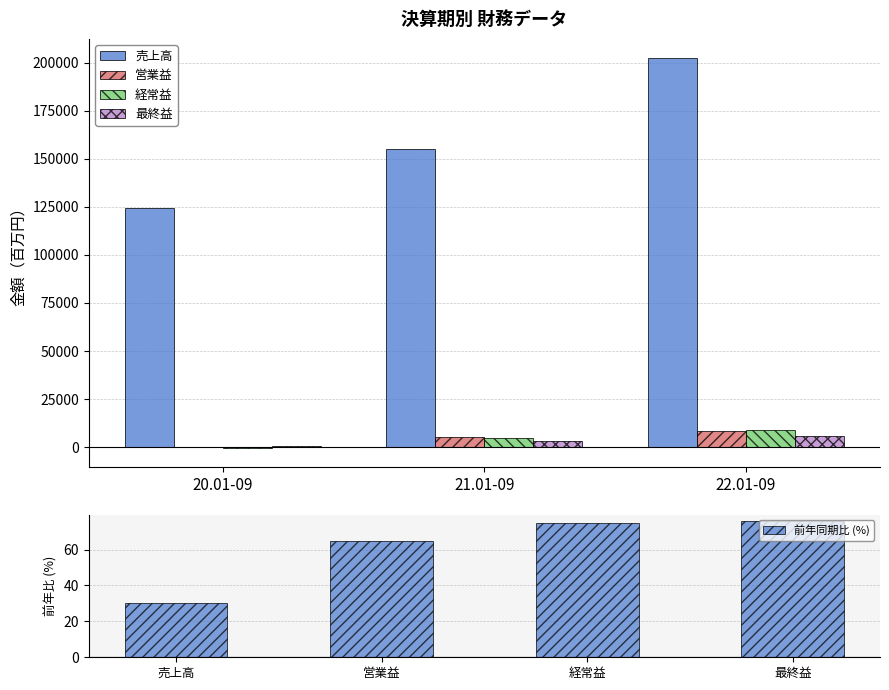

Is the value of 営業益 at 22.01-09 greater than the value of 売上高 at 22.01-09?

No